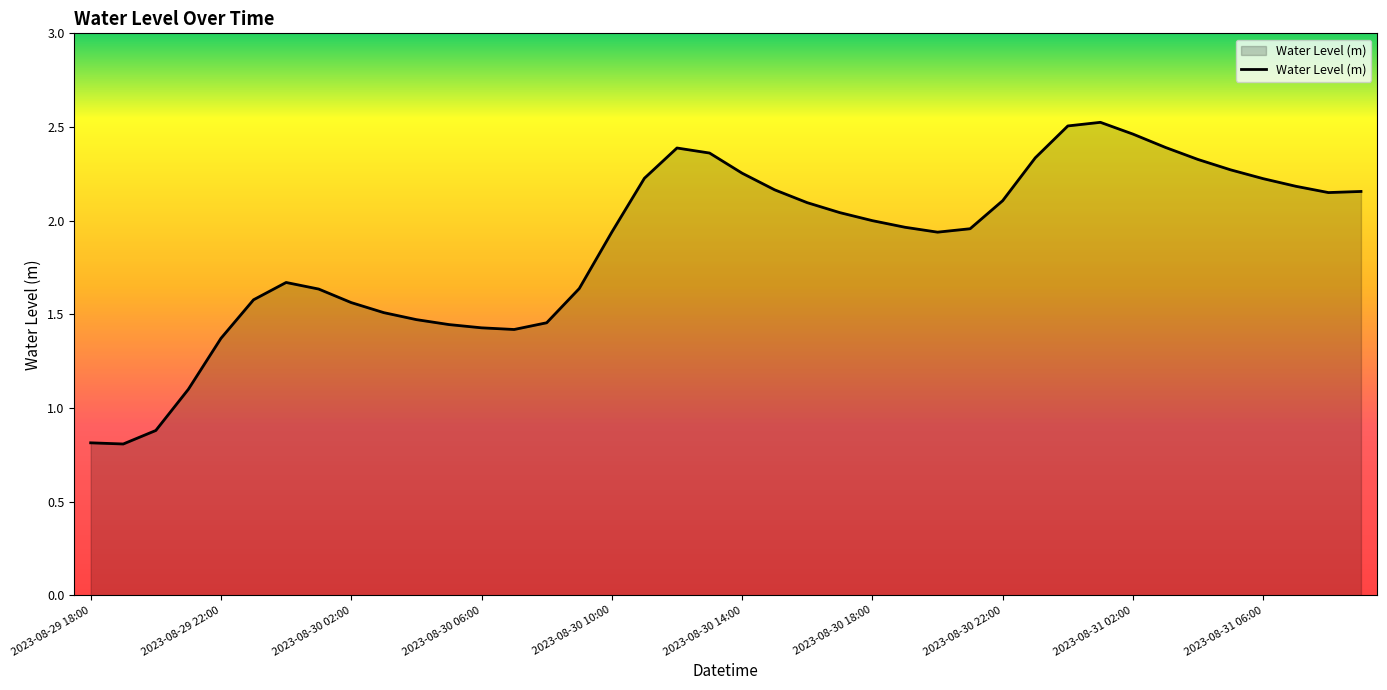

What is the sum of all values?

74.7